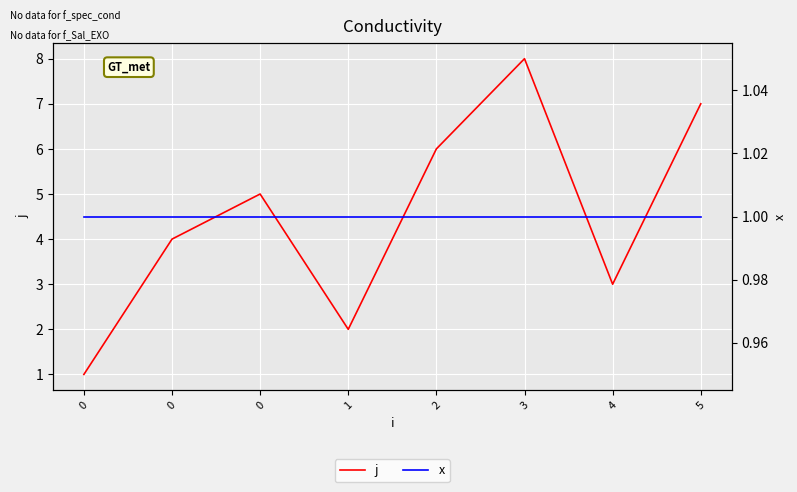

What are all the series names shown in the legend?

j, x